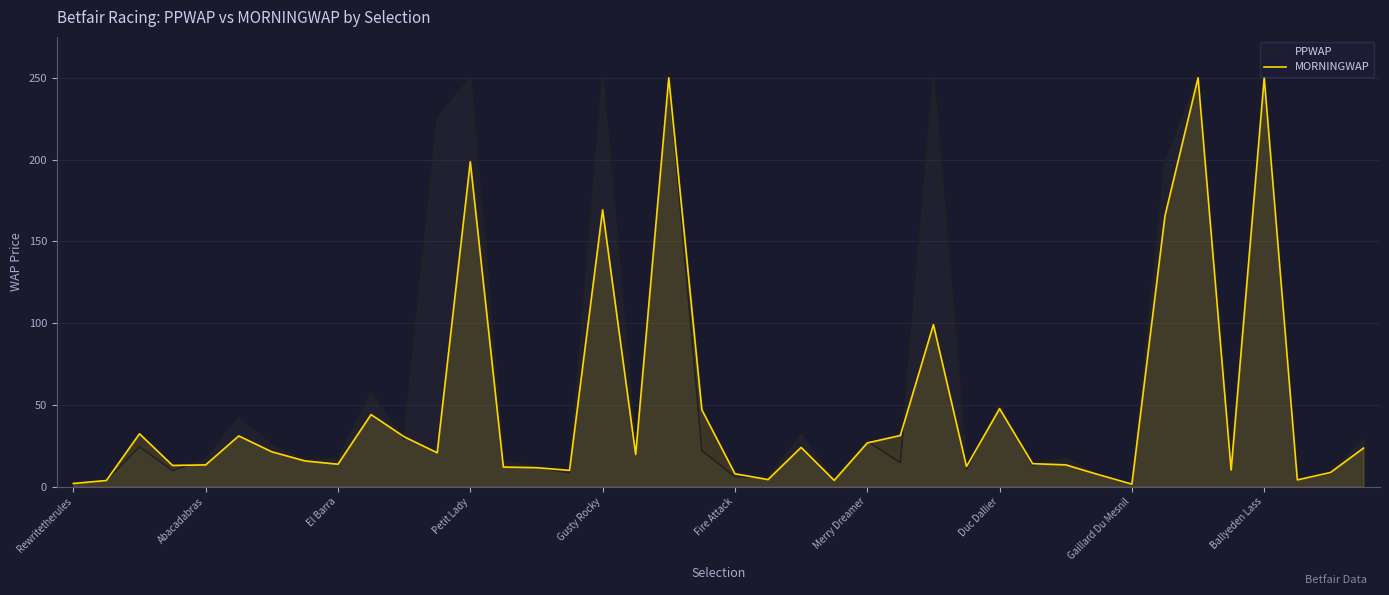

What is the lowest value of the PPWAP series?

1.5